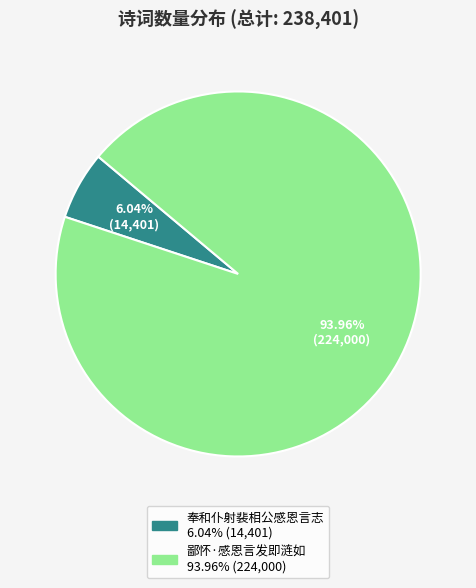

Which category accounts for the majority?

鄙怀·感恩言发即涟如